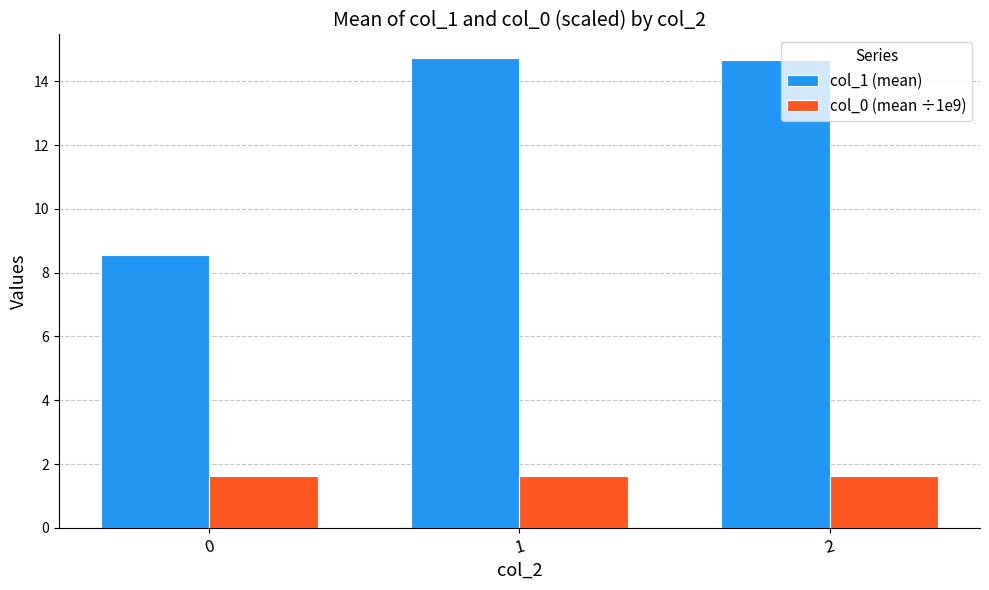

How many bars are there in total?

6